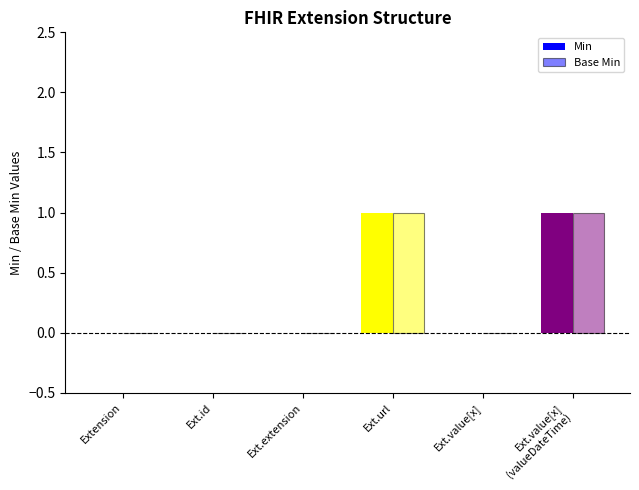

Reading left to right, extract all data points from this chart.

Min: 0	0	0	1	0	1
Base Min: 0	0	0	1	0	1